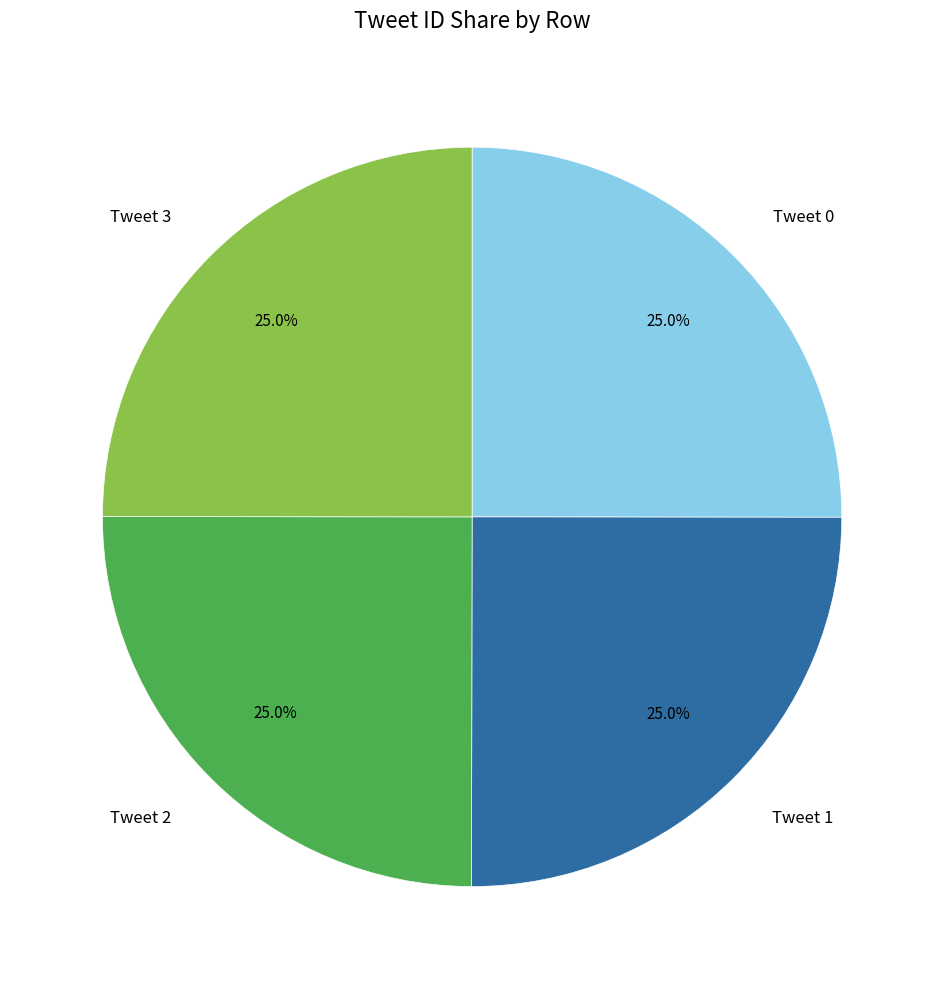

Is there any slice that represents more than half of the pie?

No